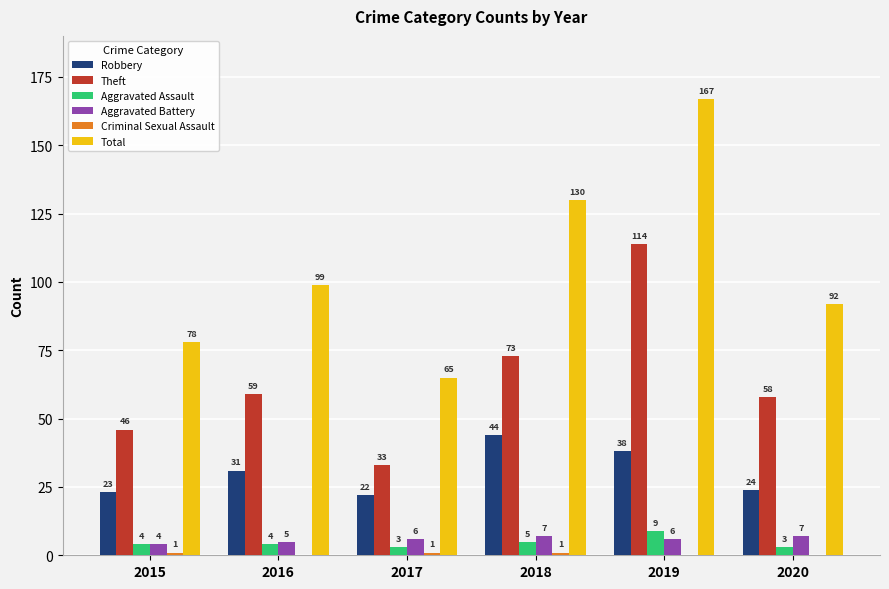

Are the bars grouped side by side (vs. stacked)?

Yes